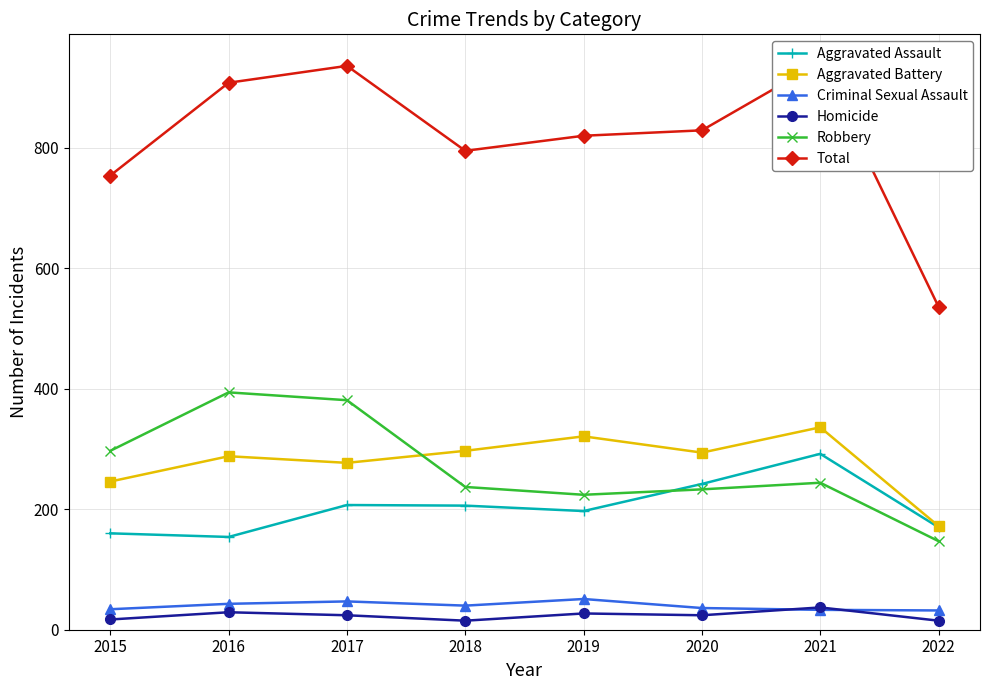

Rank the series at 2021 from lowest to highest value.

Criminal Sexual Assault, Homicide, Robbery, Aggravated Assault, Aggravated Battery, Total